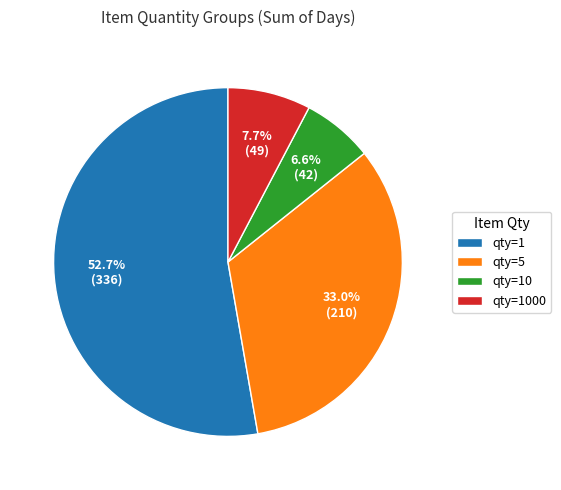

Combined, what portion of the pie is qty=5 and qty=1000?

40.7%